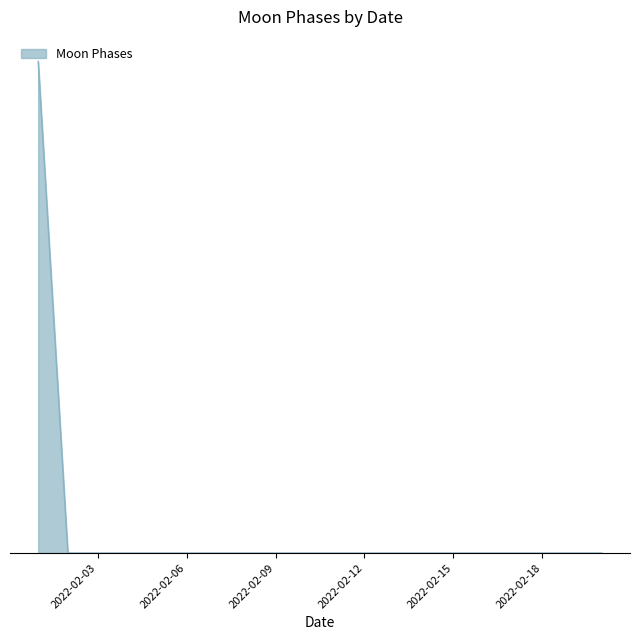

Does the chart display data point markers on the line(s)?

No